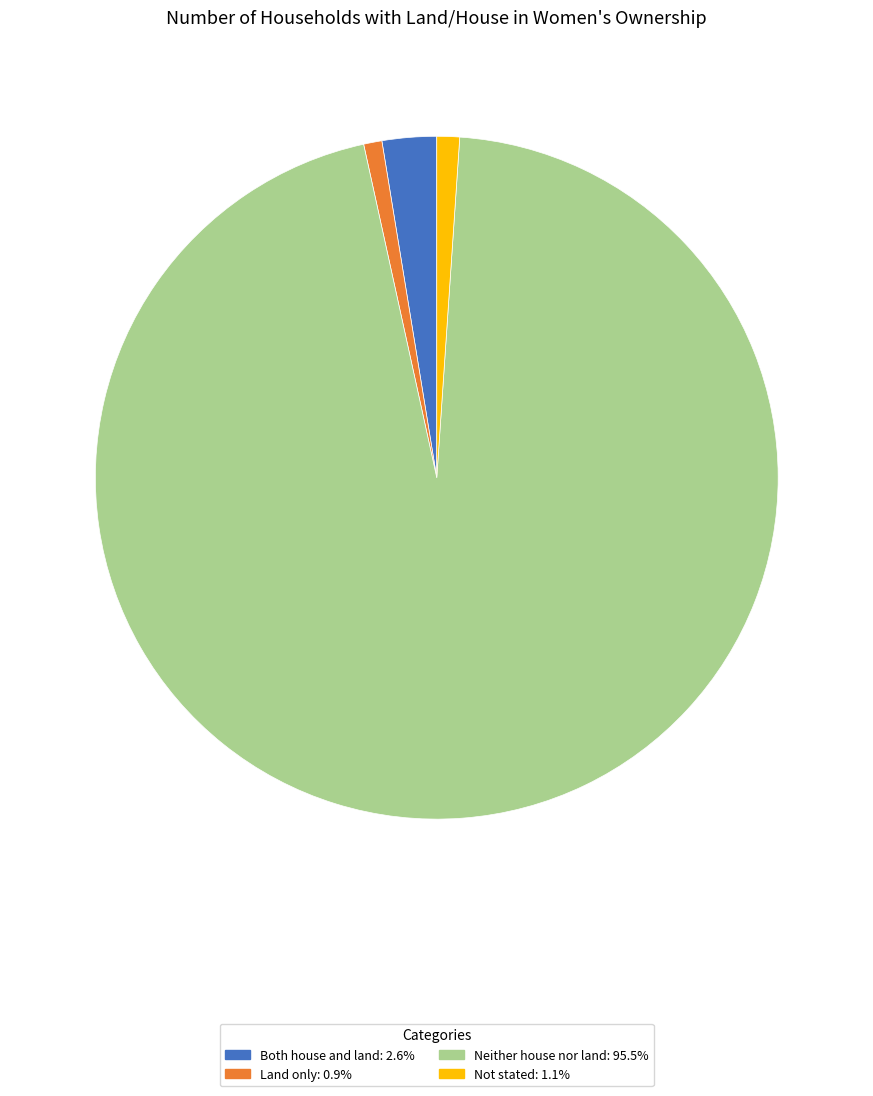

What is the largest slice in the pie chart?

Neither house nor land